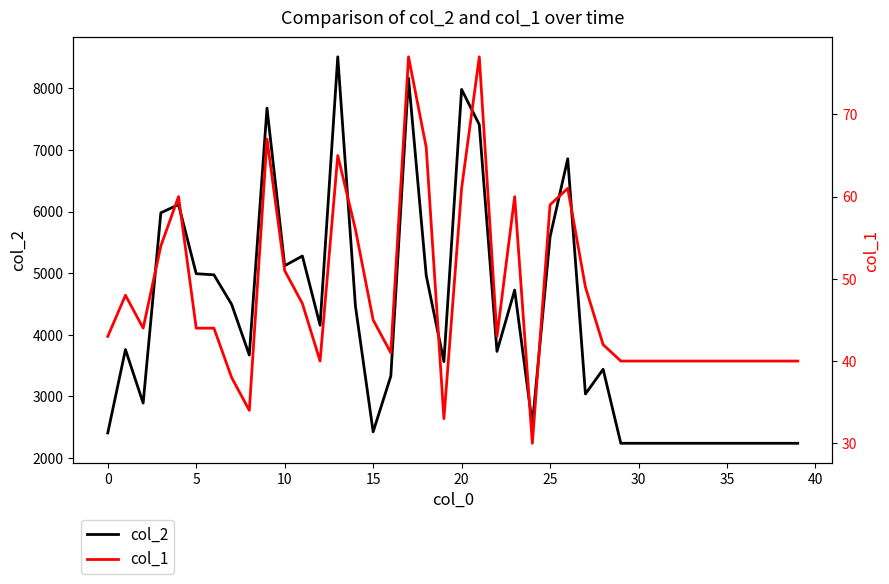

What is the difference between the maximum and second lowest values in the col_1 series?

44